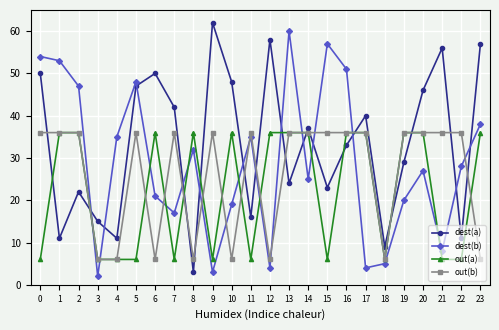

How many lines are shown in the chart?

4